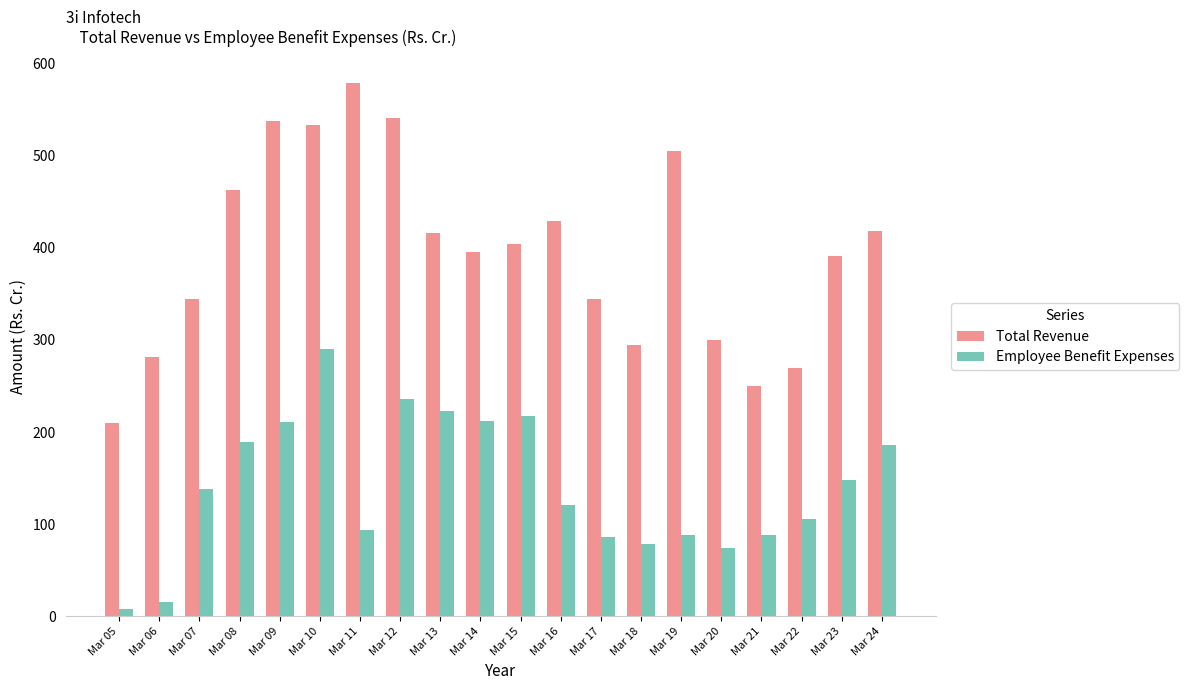

What is the total value across all series at Mar 07?

483.0